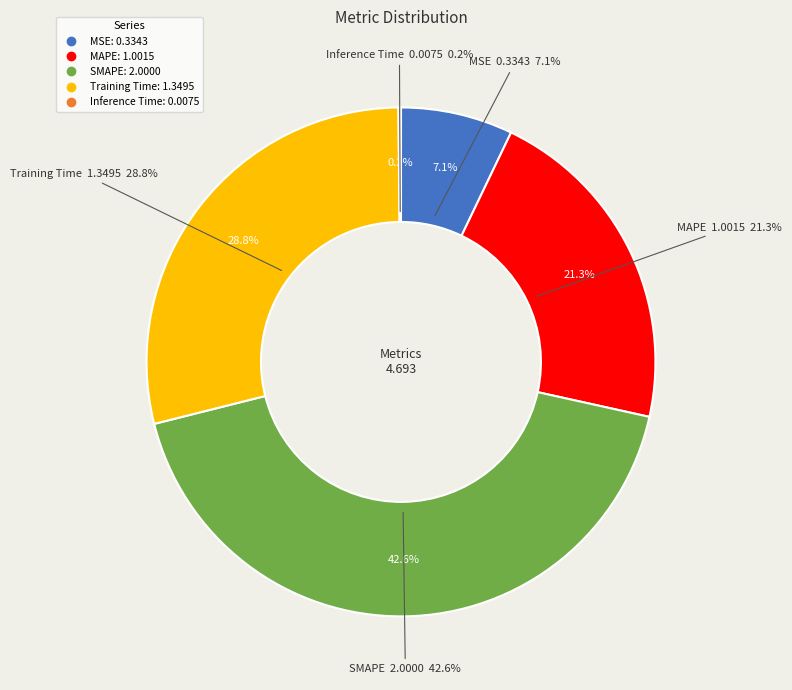

Rank the categories by value from lowest to highest.

Inference Time, MSE, MAPE, Training Time, SMAPE